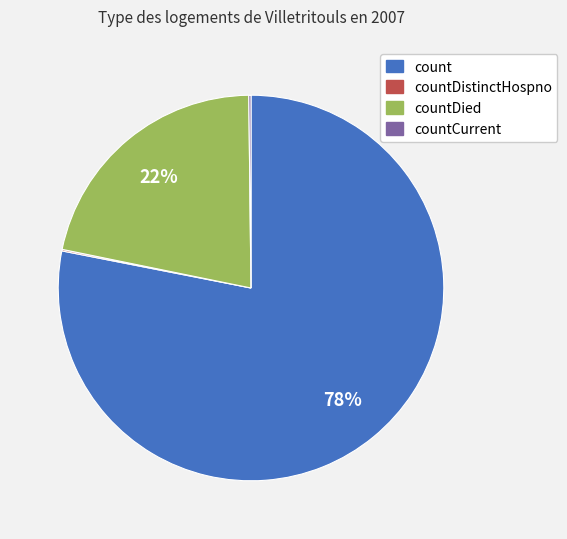

Is there a majority slice in this chart?

Yes